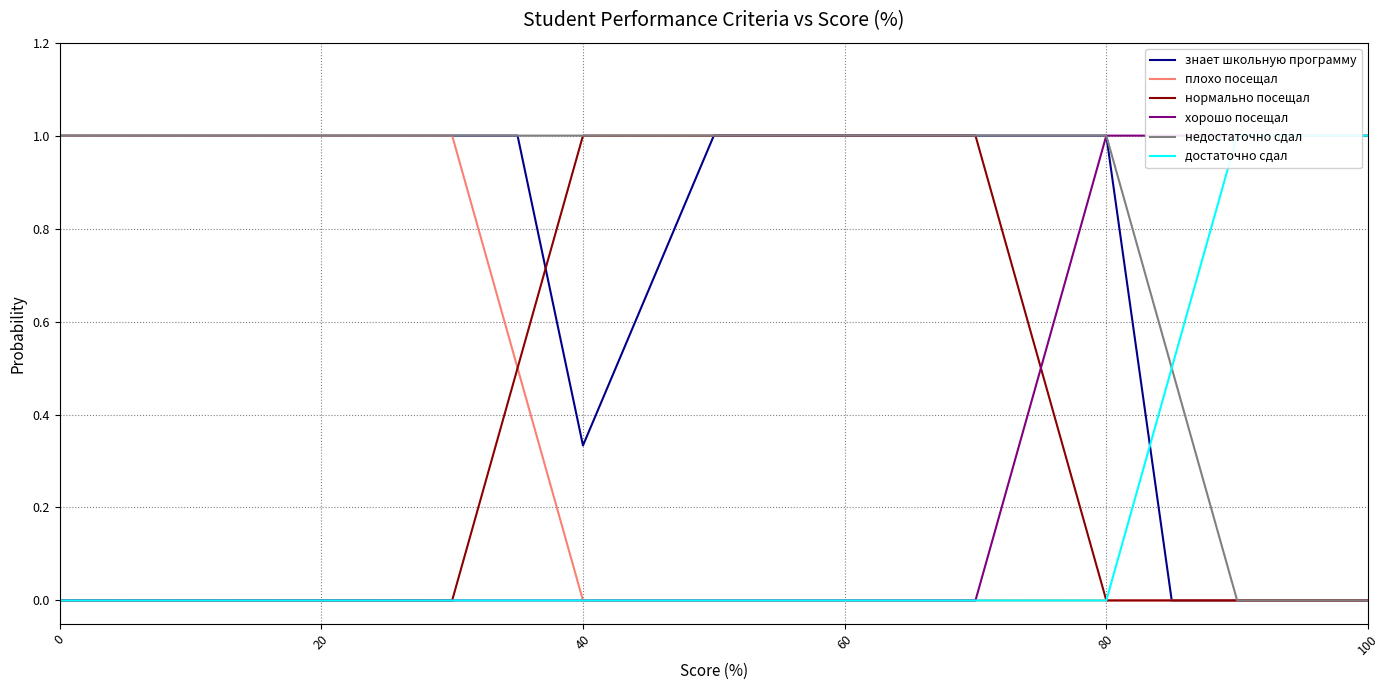

What is the value of the плохо посещал point at the 21st from the left?

1.0